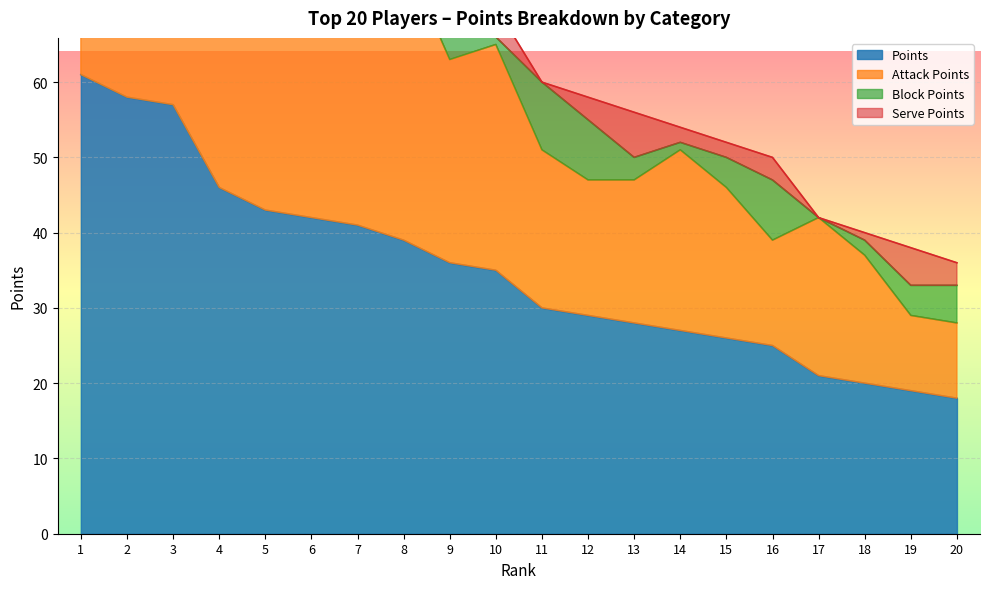

Which series has the largest range (max minus min)?

Attack Points